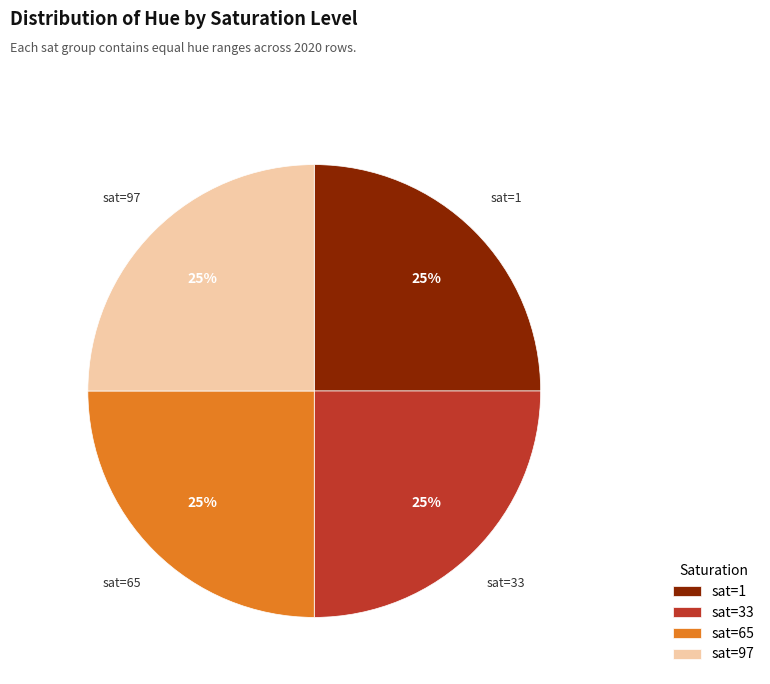

To the nearest percent, what portion does sat=1 represent?

25%